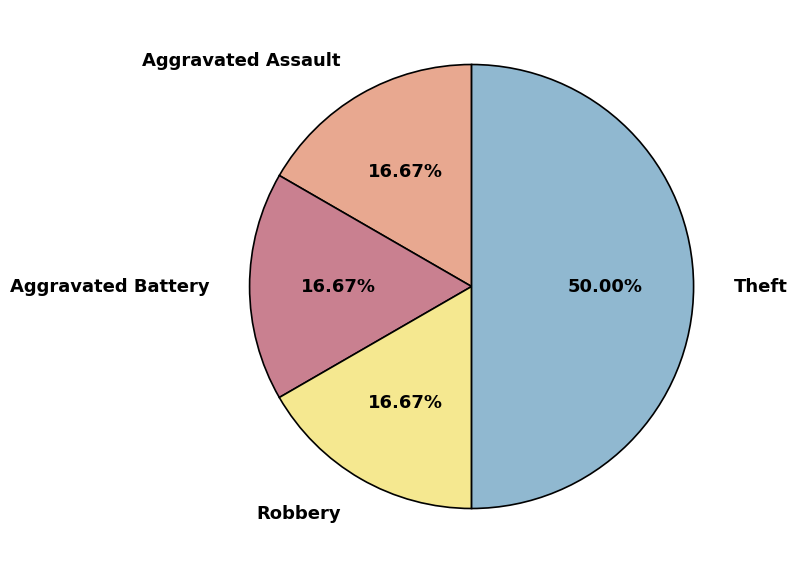

What portion of the pie excludes Theft?

50.0%